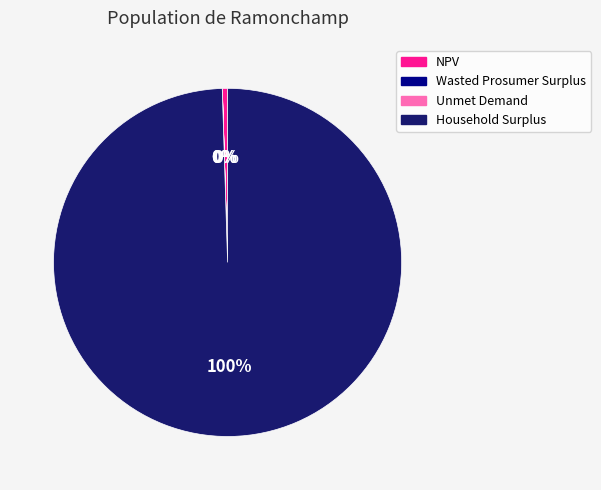

Does Household Surplus represent more than half of the total?

Yes